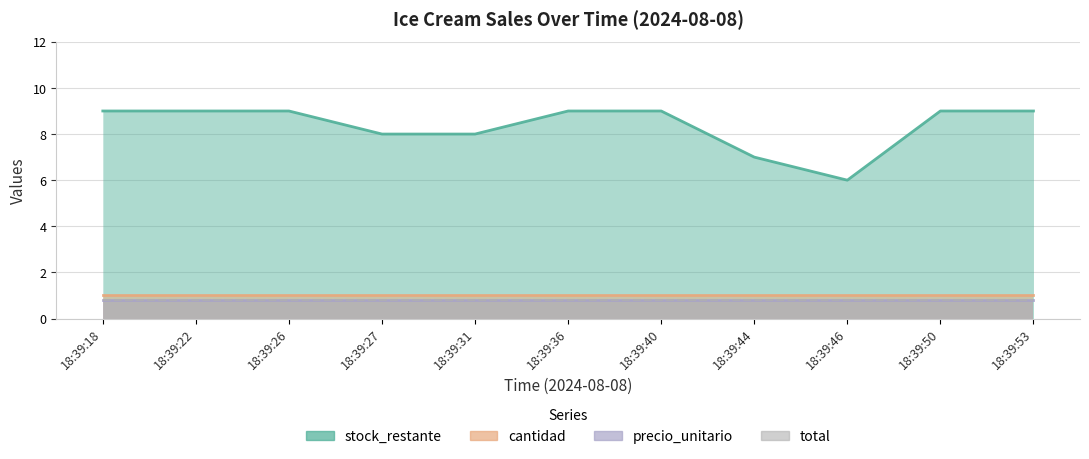

The value of total at 18:39:27 is 0.8. True or false?

True